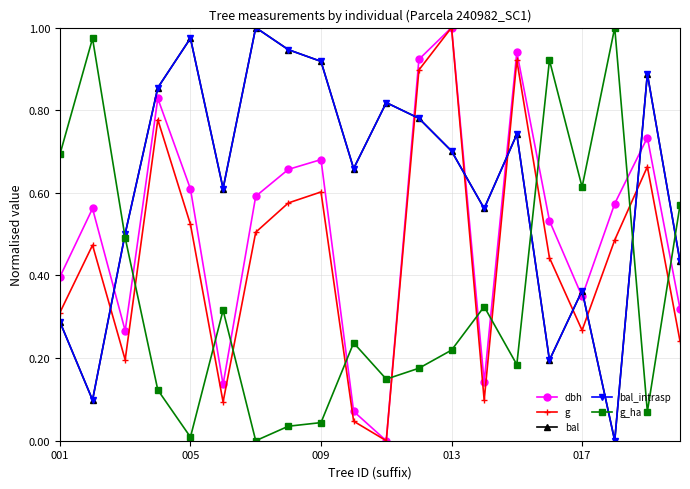

Which category has the highest value in the g series?

013